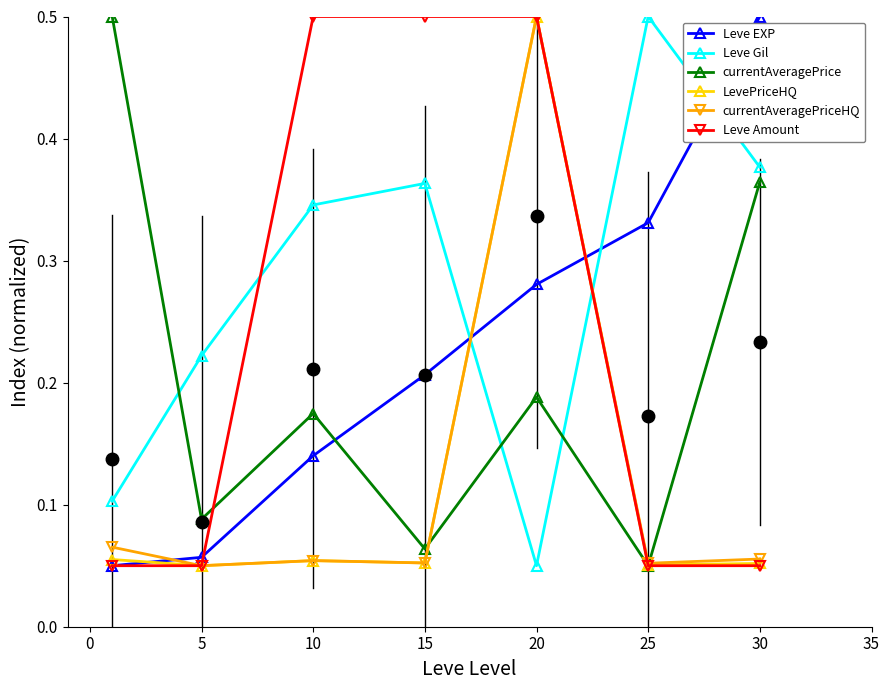

How many lines are shown in the chart?

6